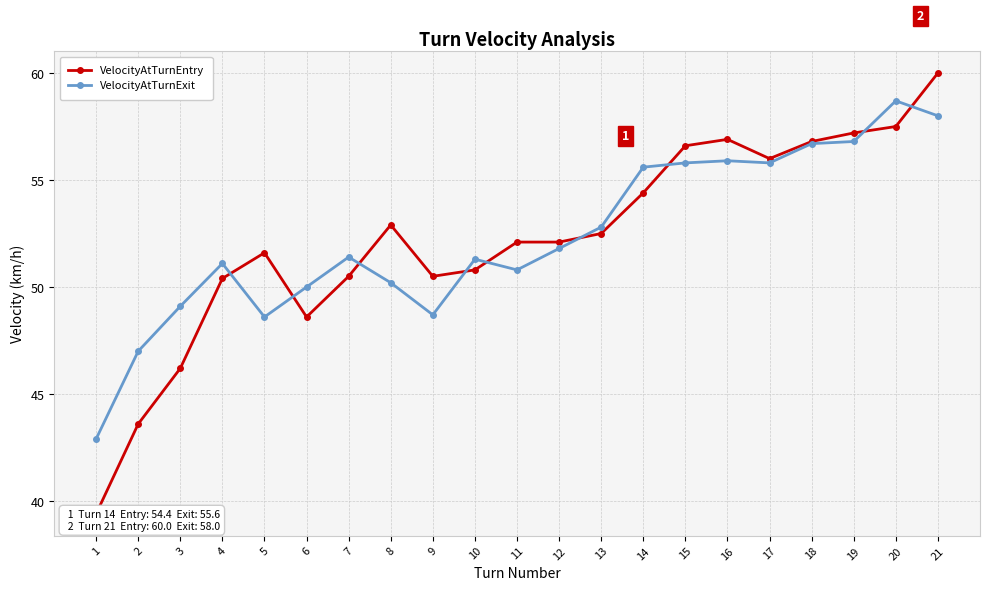

At which category is the sum across all series the highest?

21